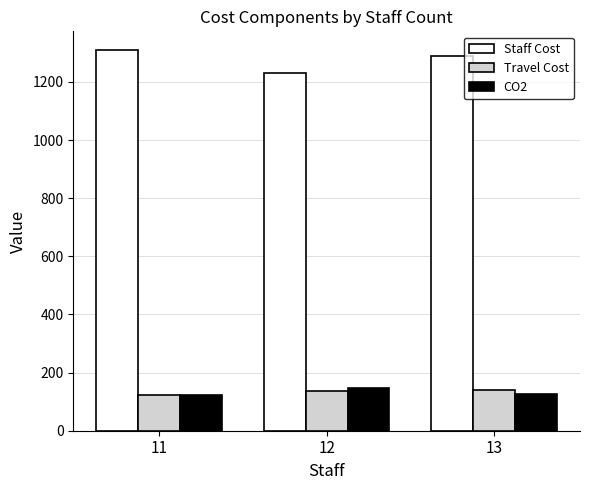

Is the value of CO2 at 11 greater than the value of Travel Cost at 13?

No